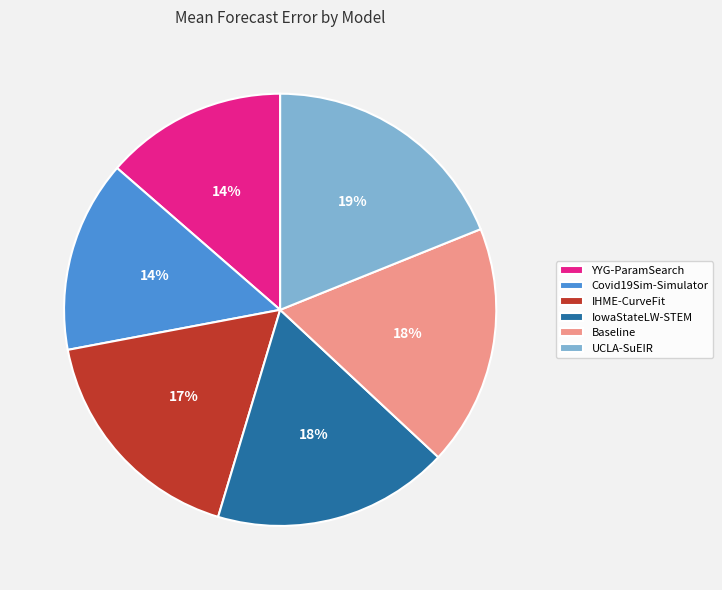

What percentage is the IowaStateLW-STEM slice, to the nearest percent?

18%